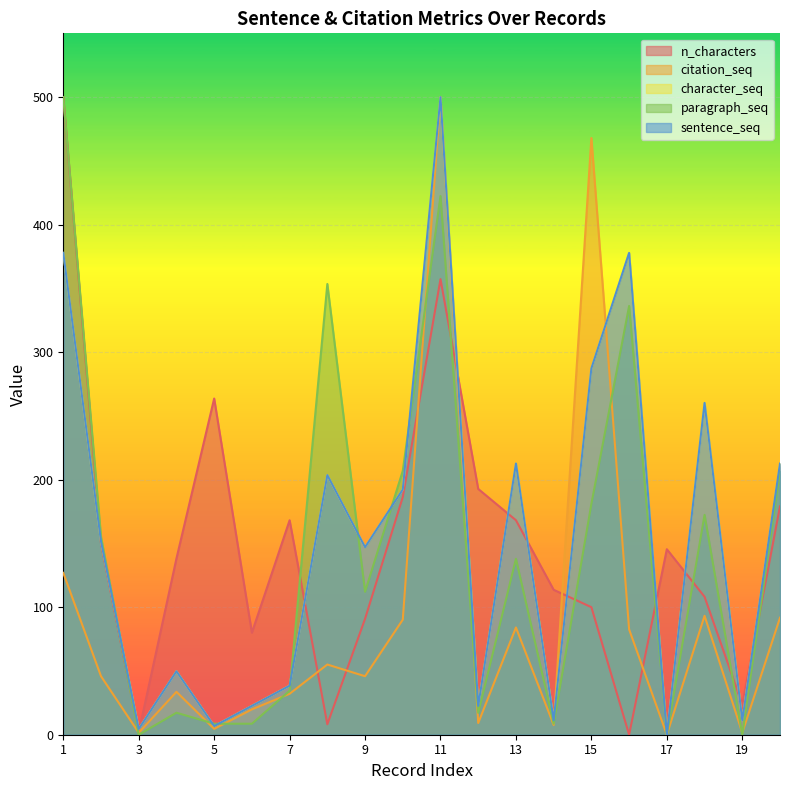

At 19, list the series in order from smallest to largest.

paragraph_seq, citation_seq, character_seq, sentence_seq, n_characters